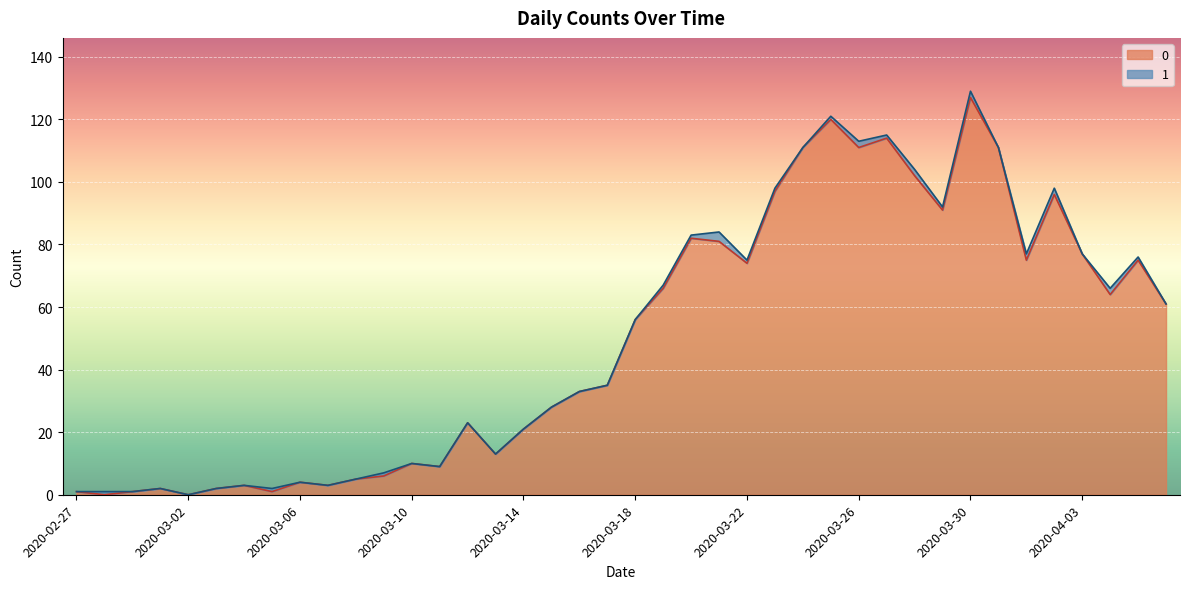

What is the label of the 5th point from the right?

2020-04-02